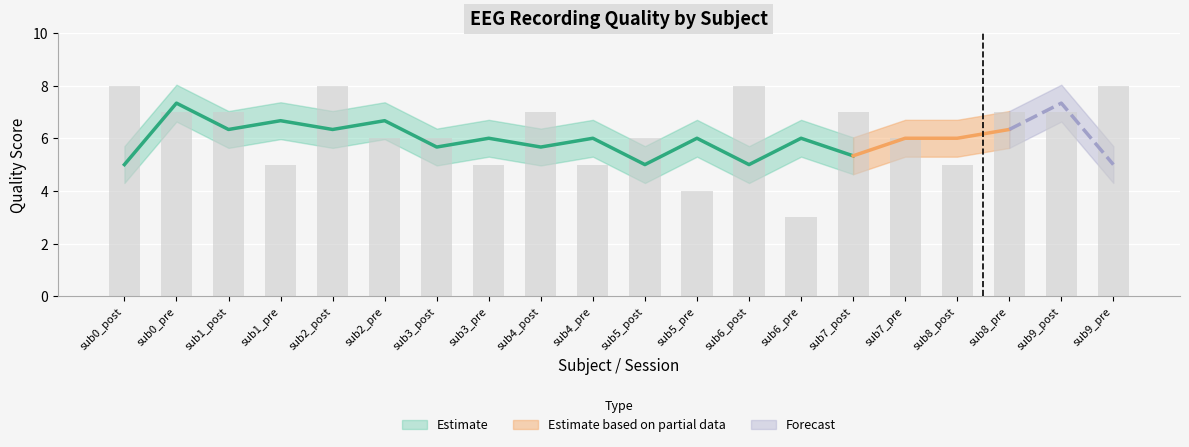

What is the approximate value at sub8_pre?

7